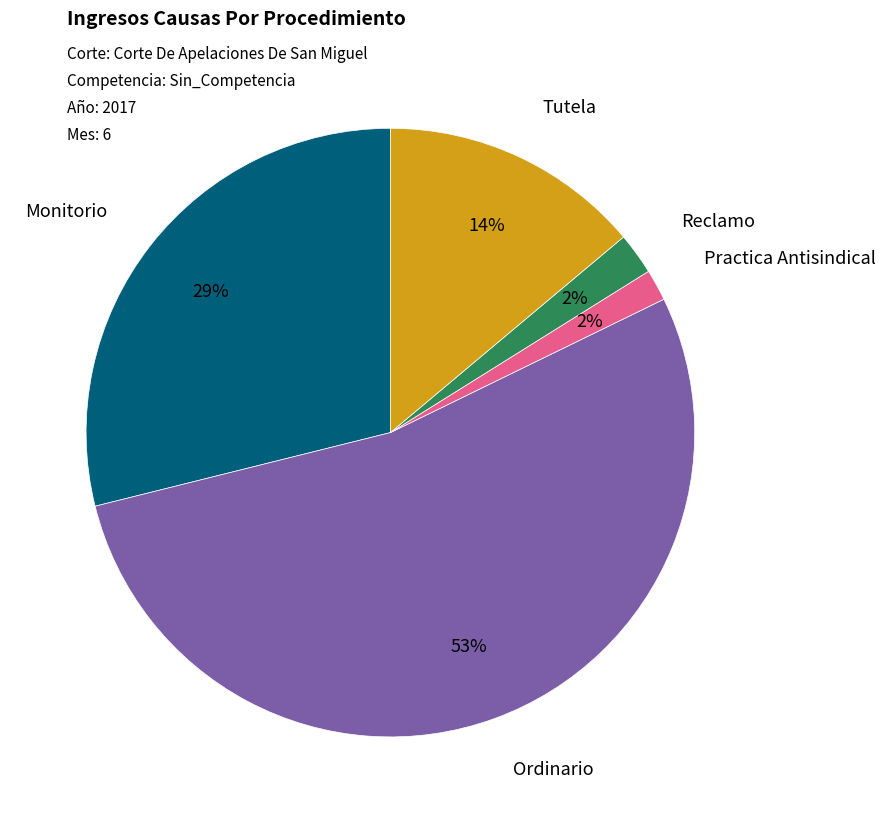

Combined, do Ordinario and Tutela account for over 50%?

Yes